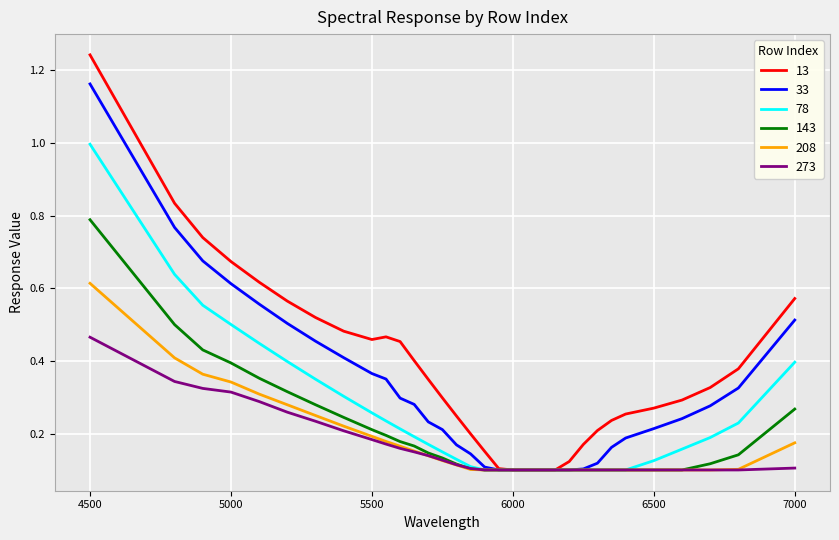

Which series has the widest spread of values?

13